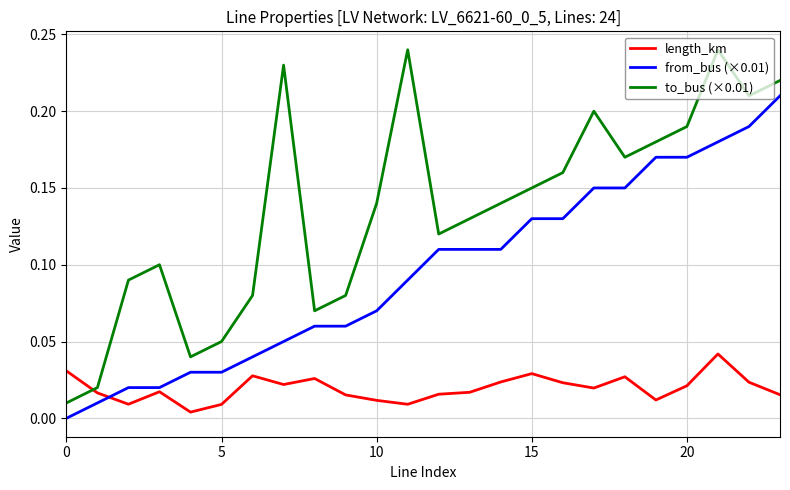

How many lines are shown in the chart?

3